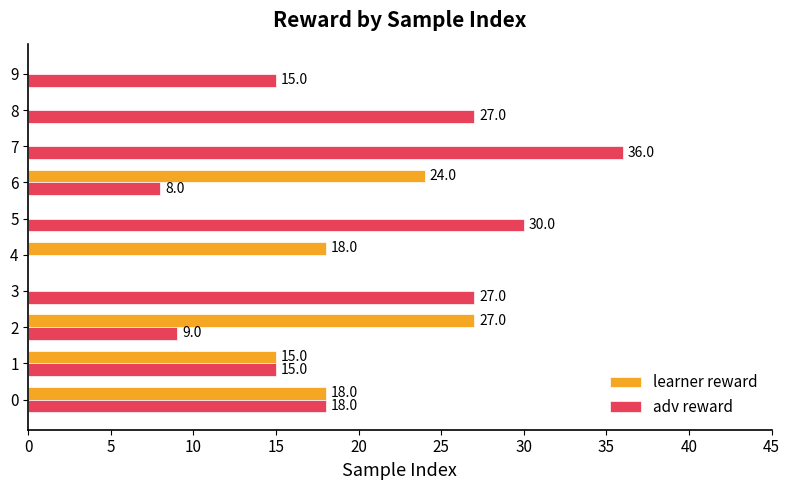

Count the number of categories in the chart.

10